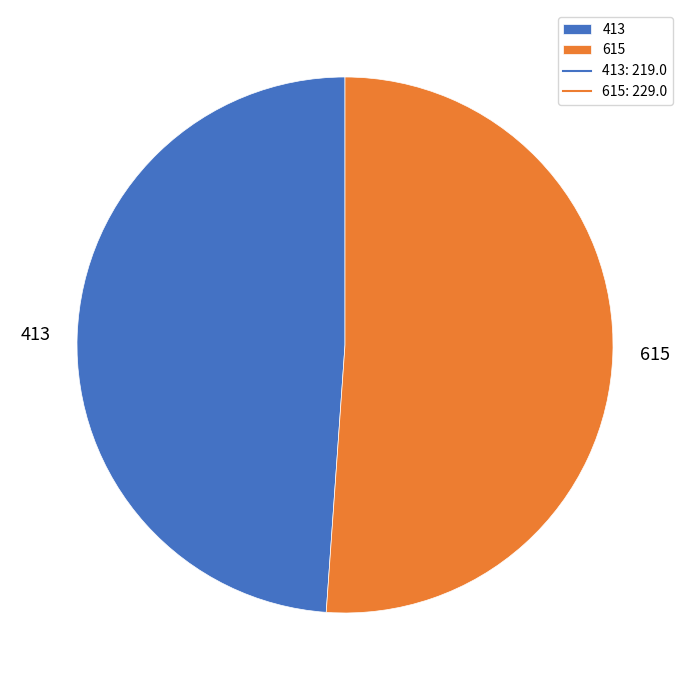

Is there any slice that represents more than half of the pie?

Yes